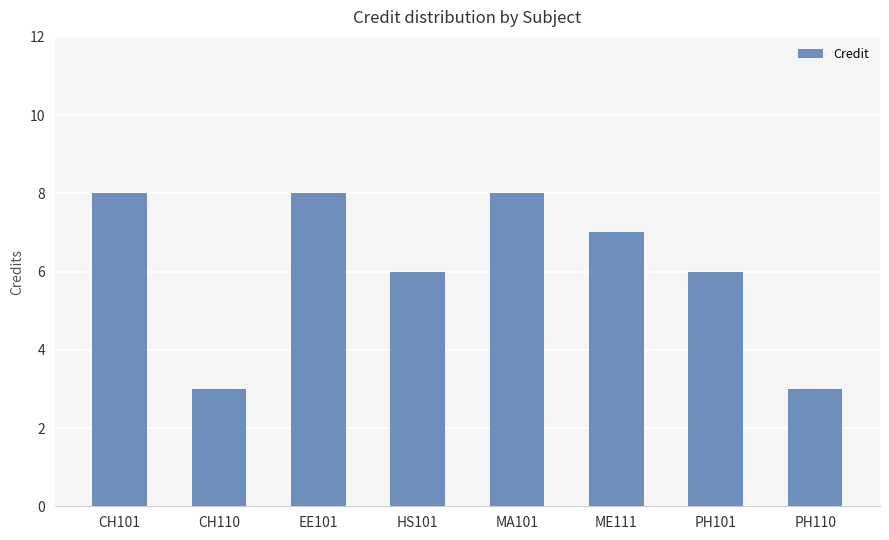

Approximately how many times larger is the value at CH110 compared to PH110?

1.0